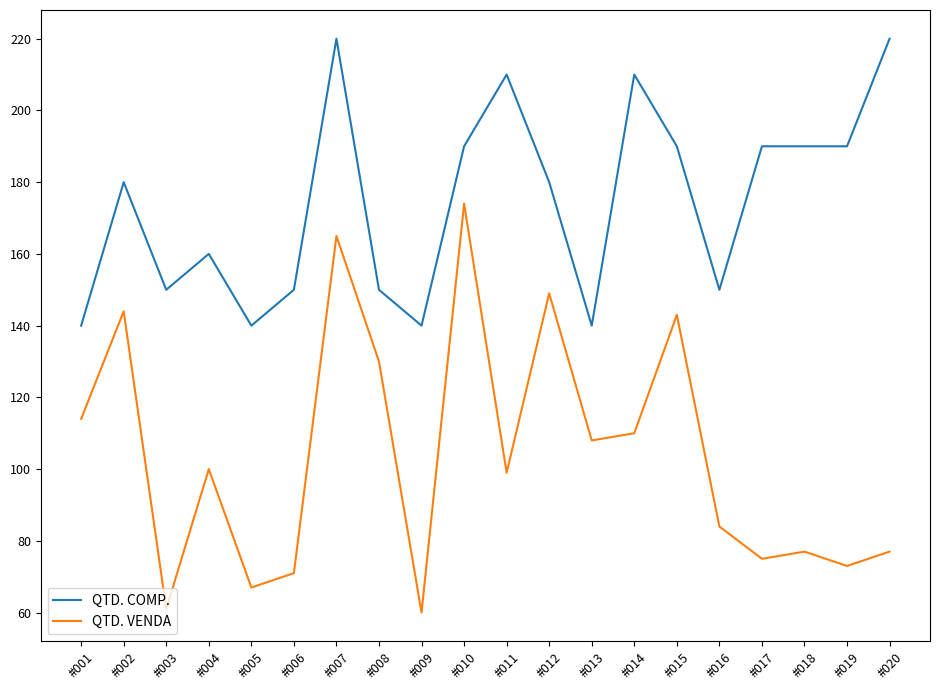

At which category is the sum across all series the highest?

#007